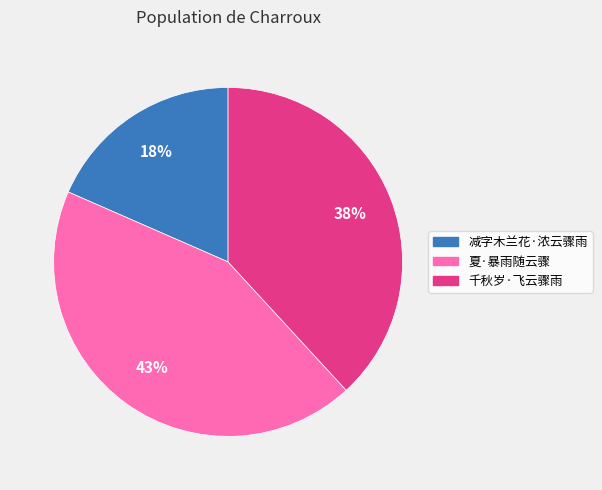

Which has a higher value, 千秋岁·飞云骤雨 or 减字木兰花·浓云骤雨?

千秋岁·飞云骤雨